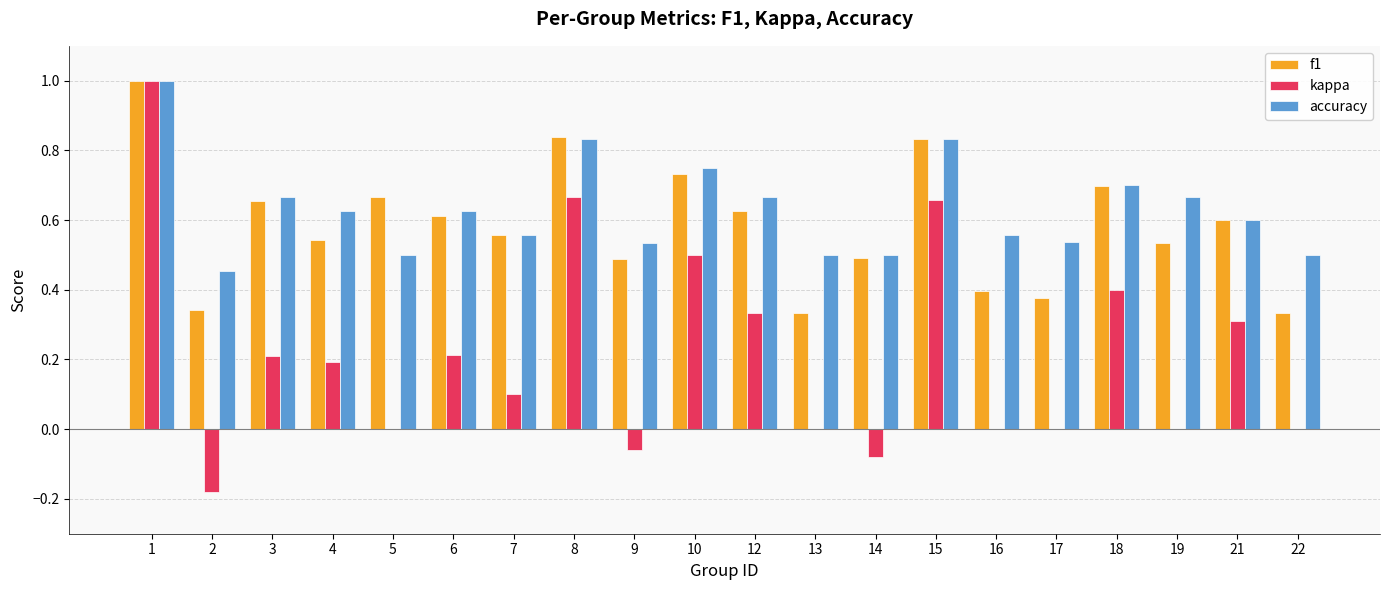

What is the total value across all series at 8?

2.3